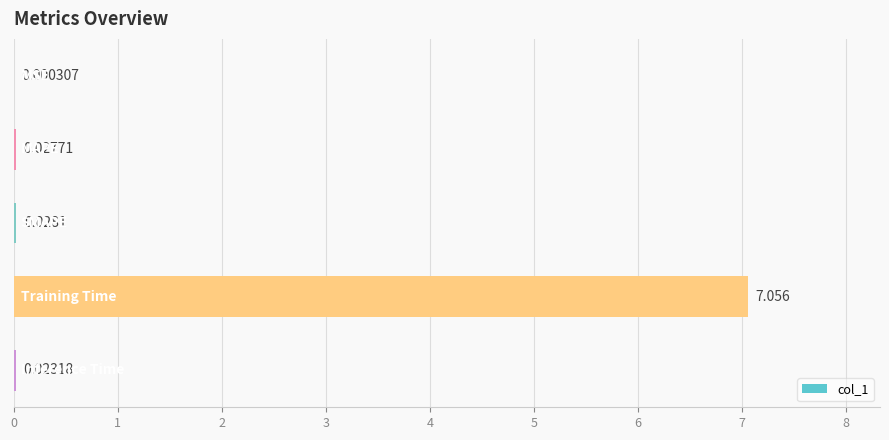

What is the difference between the maximum and minimum values?

7.1